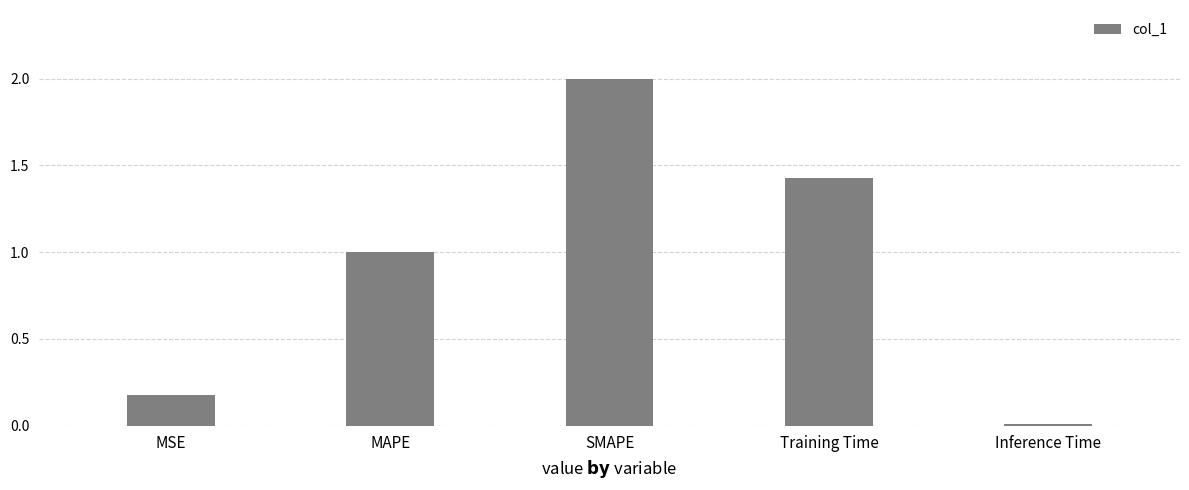

List the labels in order of value, smallest first.

Inference Time, MSE, MAPE, Training Time, SMAPE